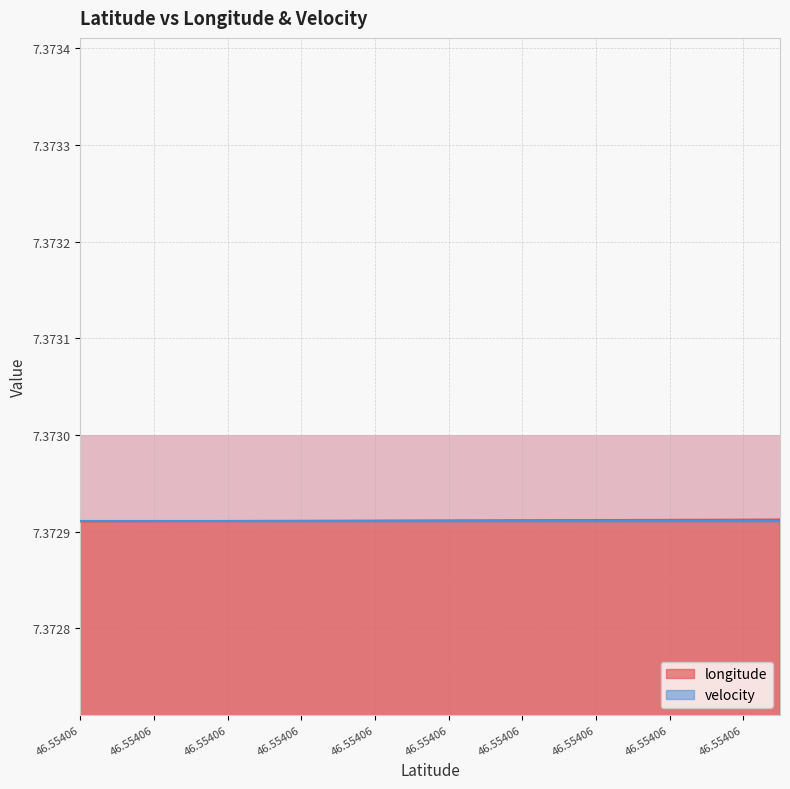

Which series has the largest total across all categories?

longitude